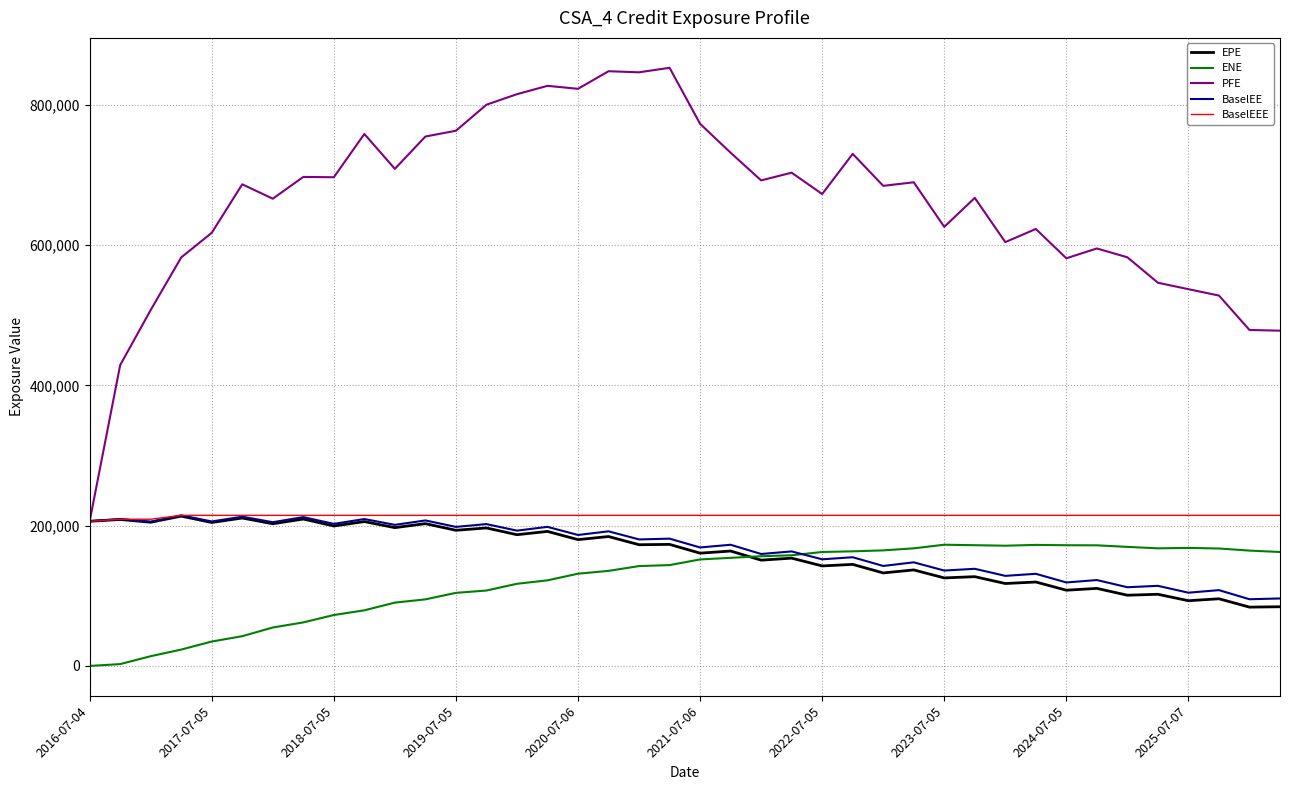

Which series has the largest range (max minus min)?

PFE